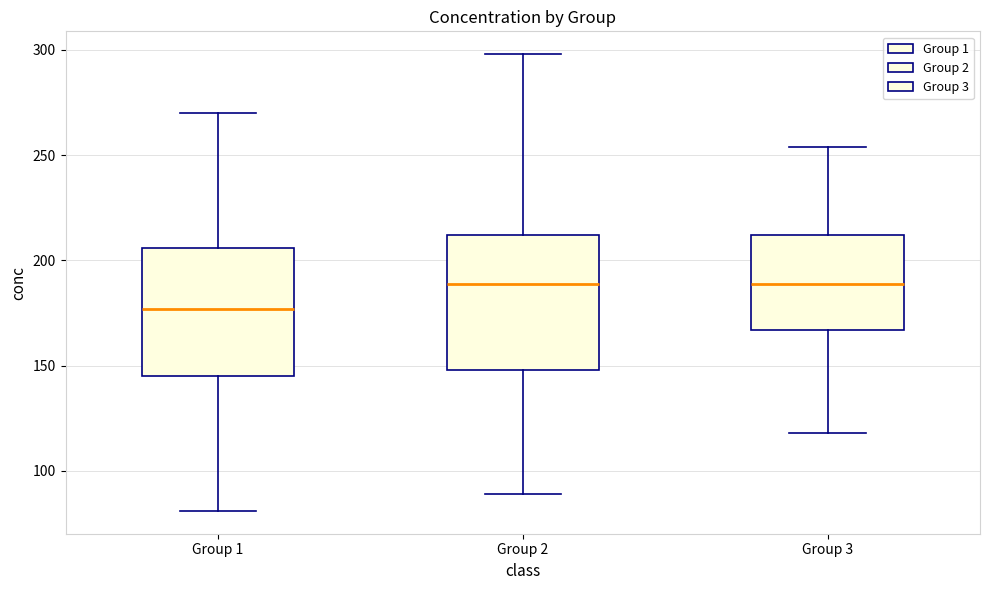

Reading left to right, read every box against the y-axis: the position of its median line, the range the box covers, and the ends of its whiskers. The values are not printed on the chart, so give them approximately, as read against the axis.

Group 1: median 175, box 145 to 205, whiskers 80 to 270
Group 2: median 190, box 150 to 210, whiskers 90 to 300
Group 3: median 190, box 165 to 210, whiskers 120 to 255